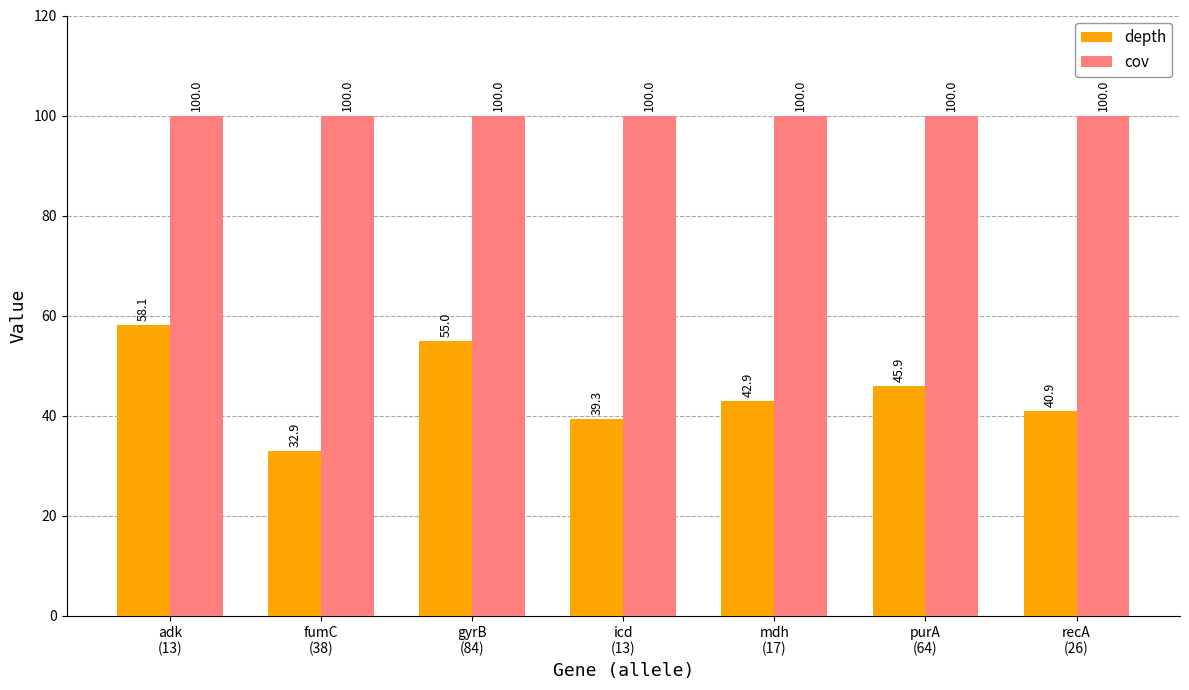

Which series has the largest range (max minus min)?

depth